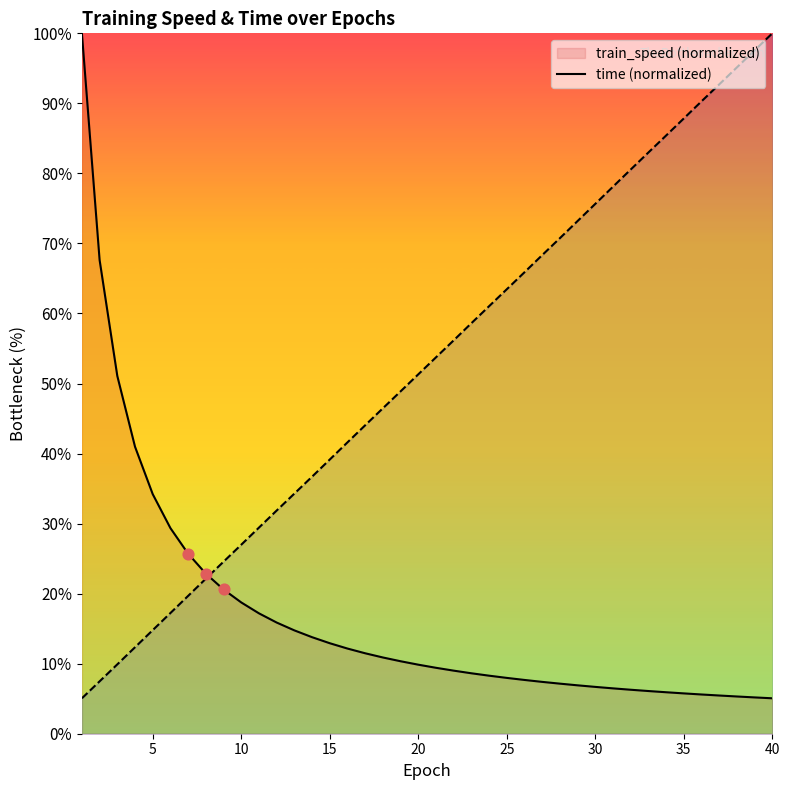

Approximately how many times larger is the value at 4 compared to 16?

3.4